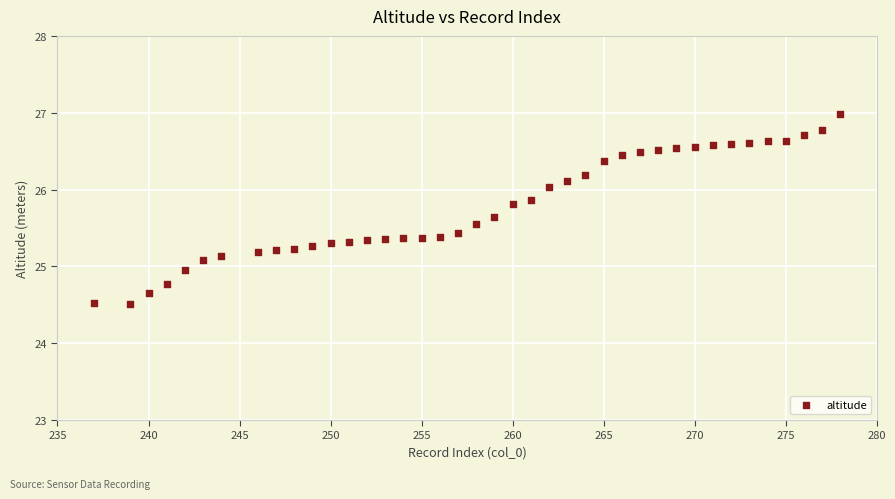

What is the range of X values (max minus min)?

41.0